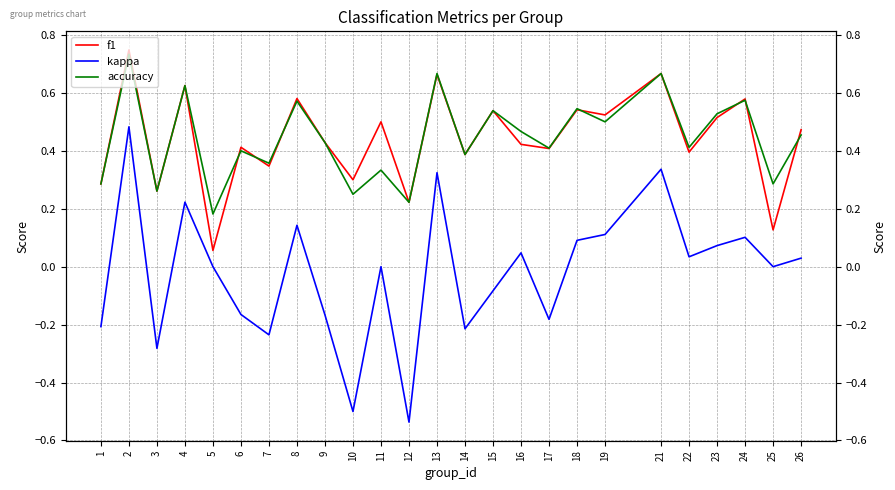

How many lines are shown in the chart?

3